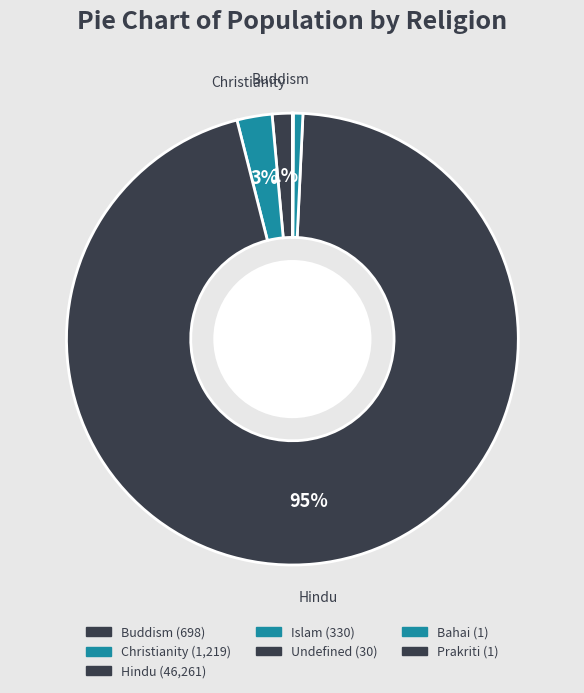

To the nearest percent, what is the combined percentage of Islam and Buddism?

2%